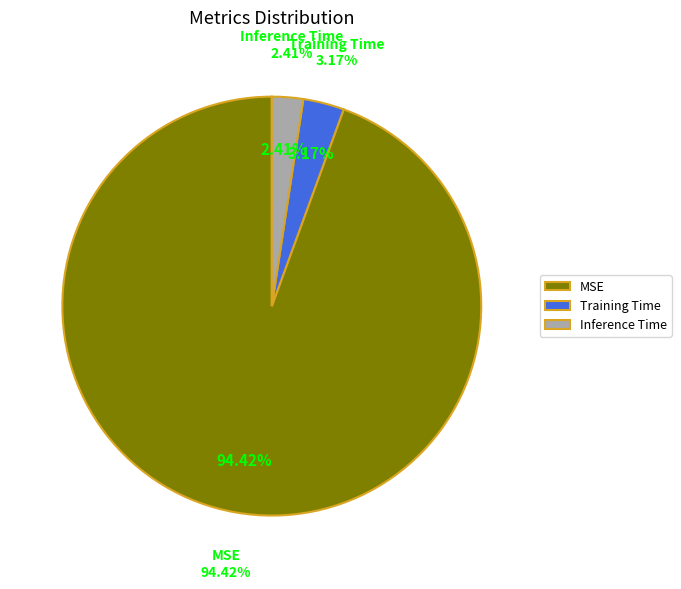

To the nearest percent, what percentage of the pie is Training Time?

3%